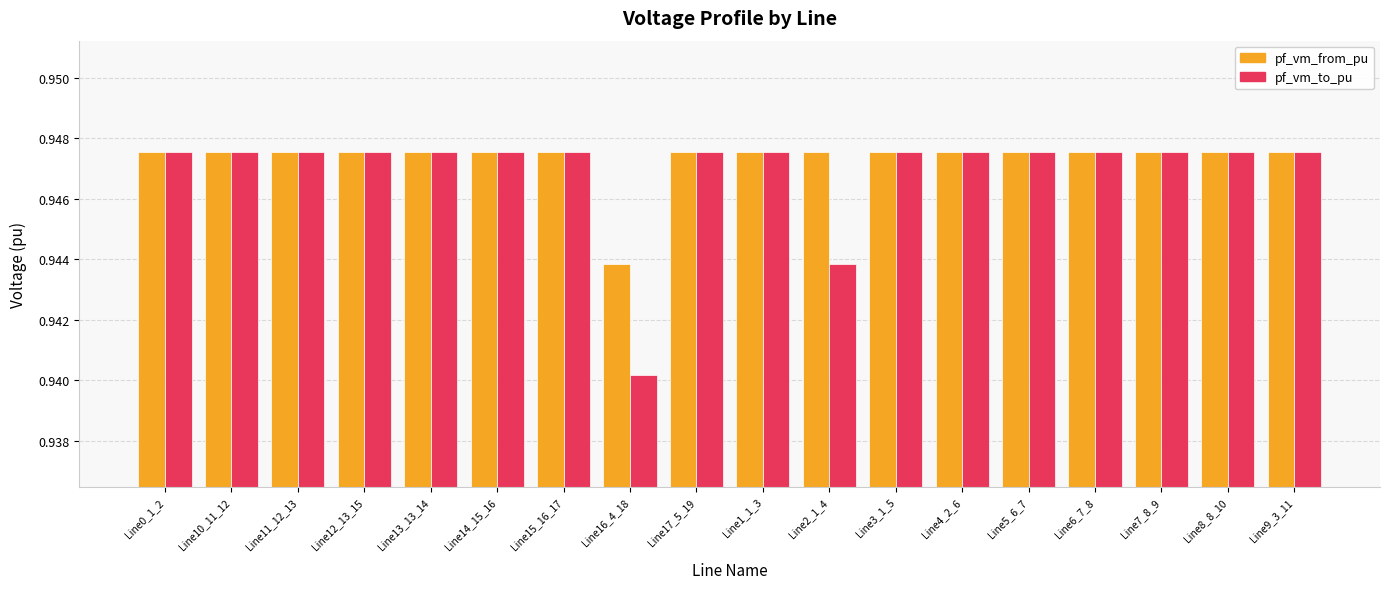

How many bars are there in total?

36